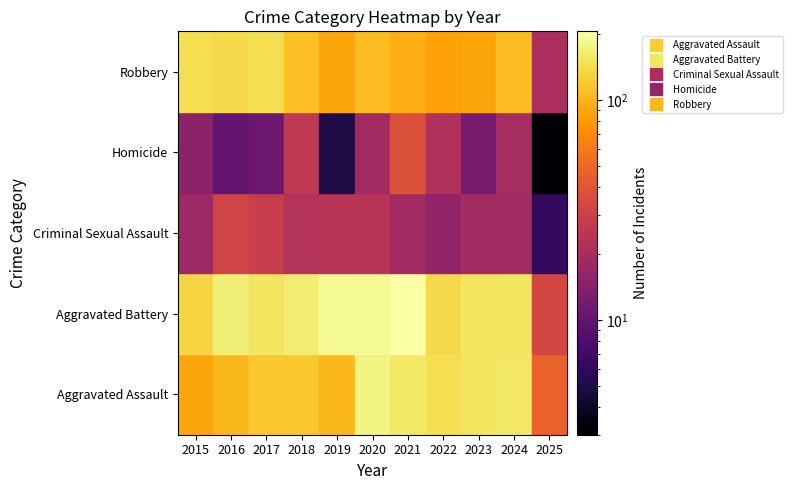

How many data points does each series have?

11